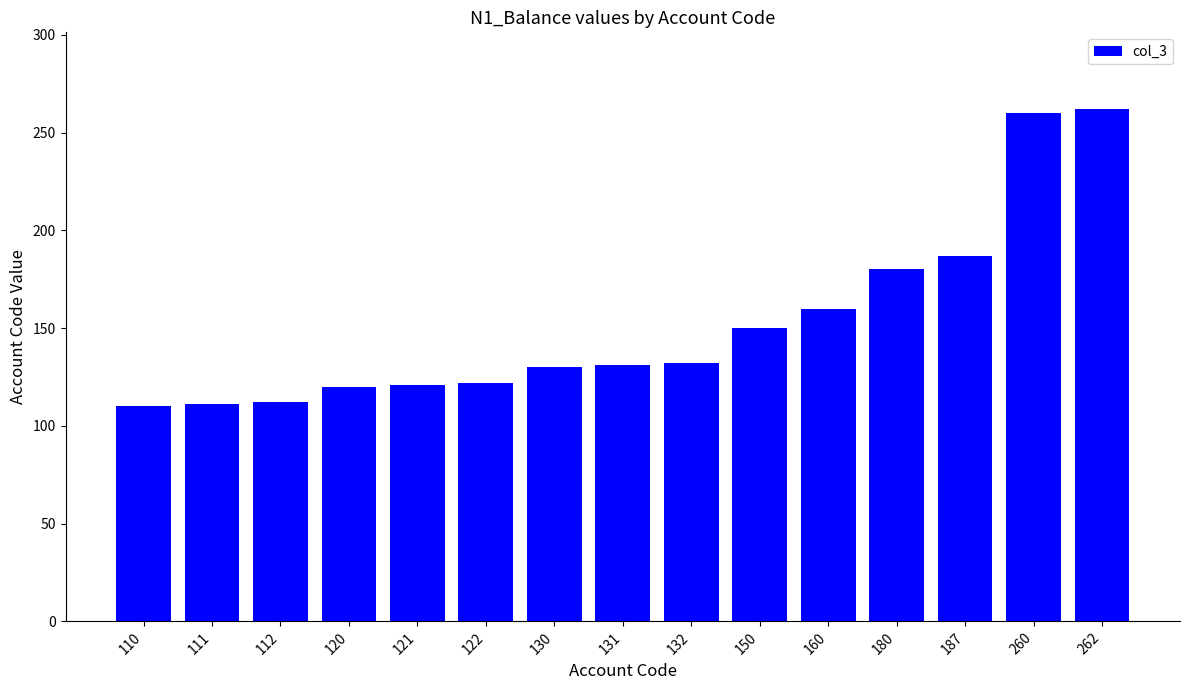

What is the difference between the maximum and minimum values?

152